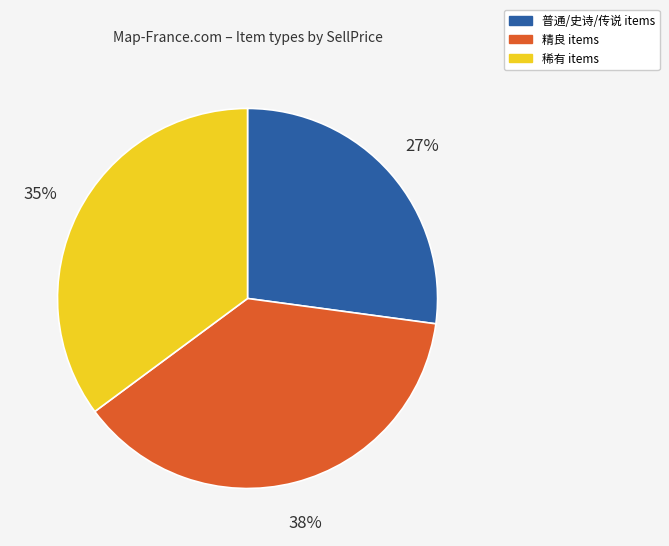

Is there a majority slice in this chart?

No